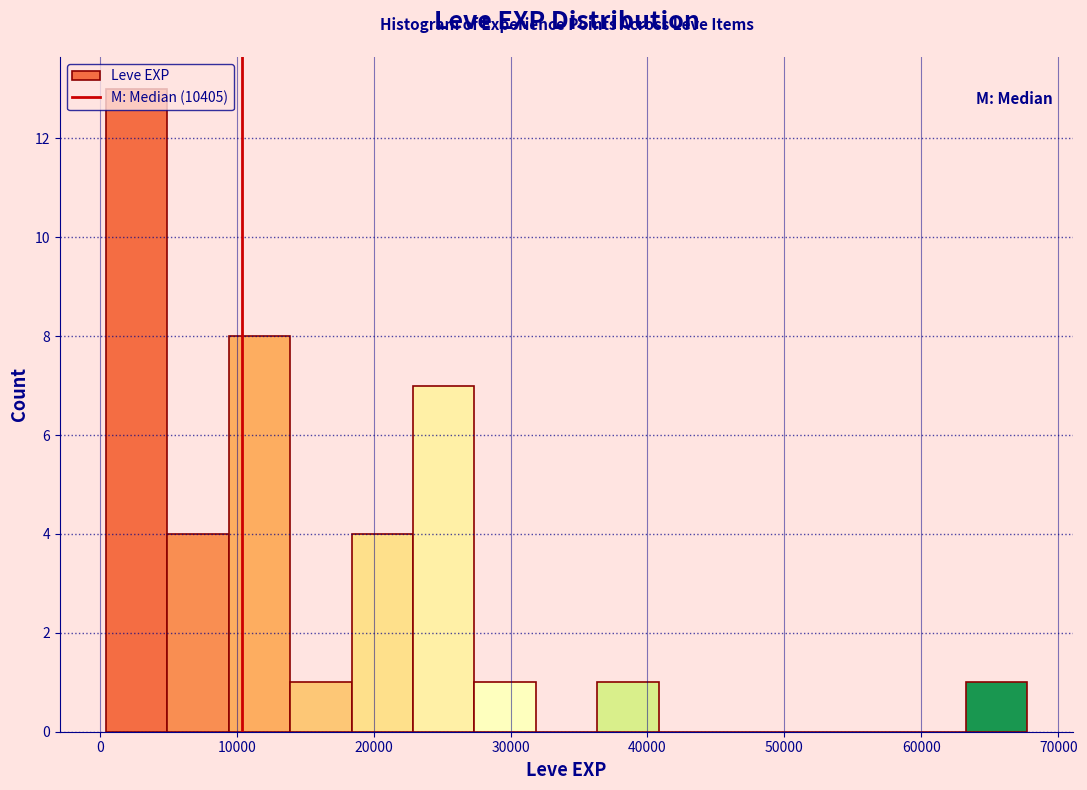

How tall is the bar that spans 18000 to 23000 on the x-axis? Neither the bar edges nor the heights are printed on the chart, so give them approximately, as read against the axes.

4